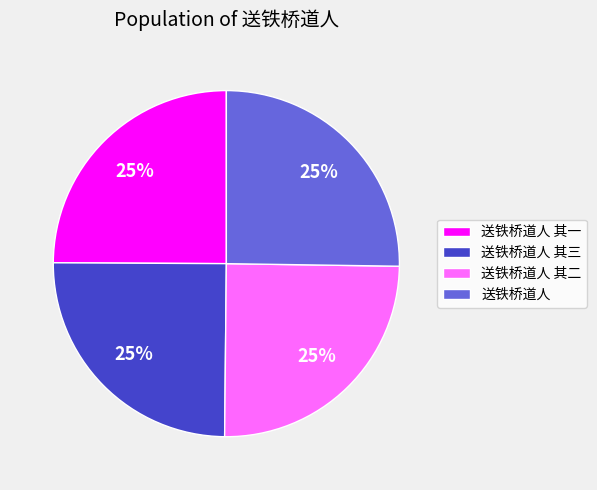

Is there any slice that represents more than half of the pie?

No